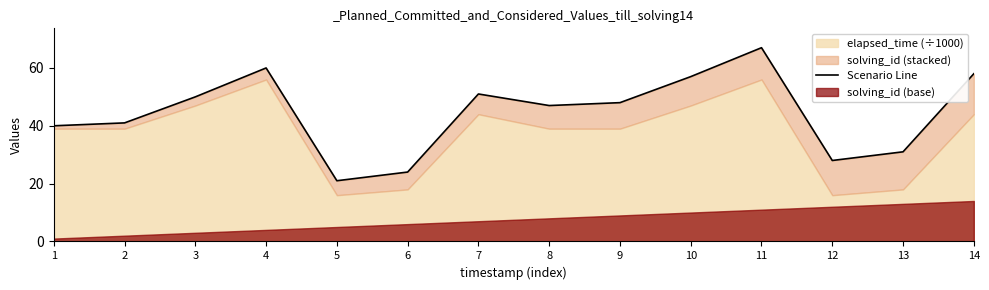

Reading right to left, extract all data points from this chart.

58	31	28	67	57	48	47	51	24	21	60	50	41	40